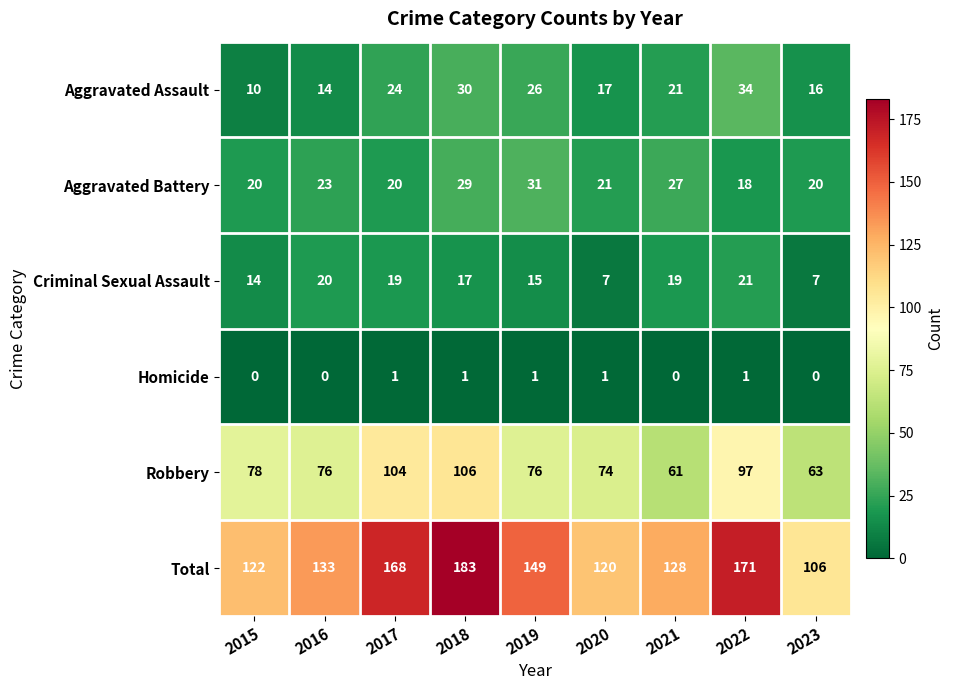

True or false: Criminal Sexual Assault has a value of 19 at 2021.

True